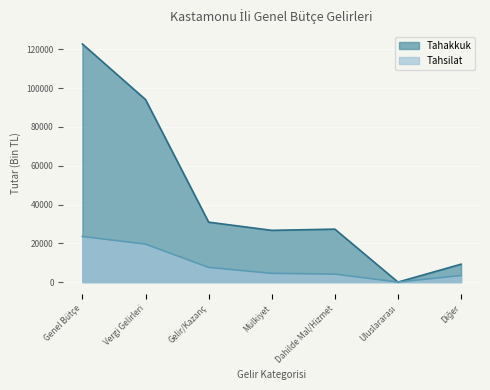

At which category is the sum across all series the highest?

Genel Bütçe